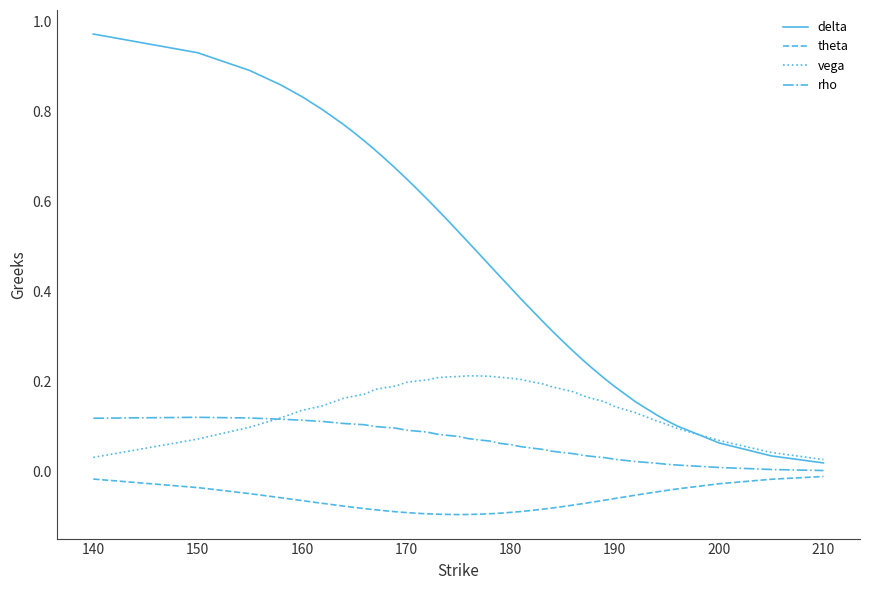

True or false: theta and delta intersect in this chart.

False